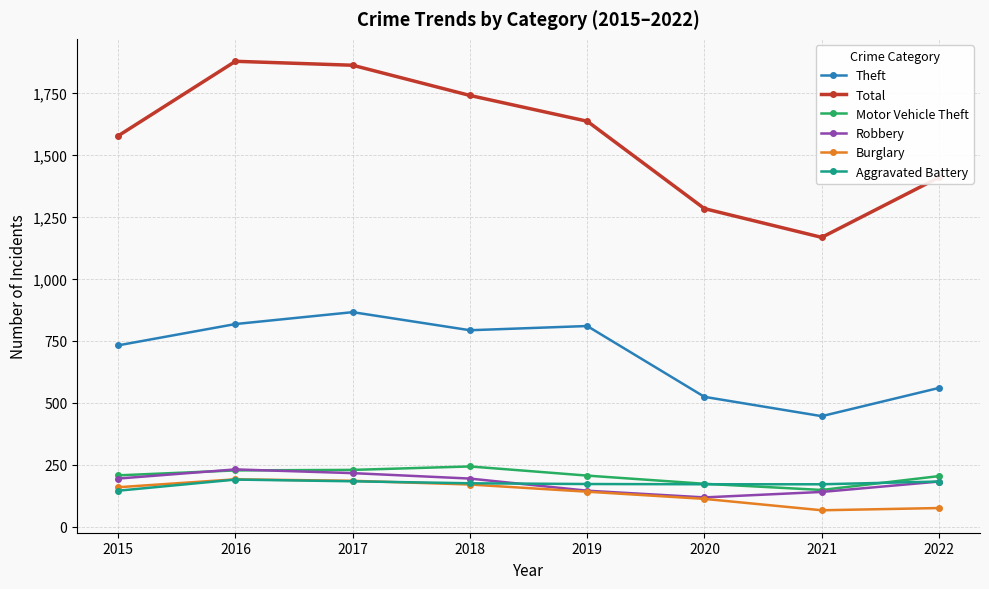

What are all the series names shown in the legend?

Theft, Total, Motor Vehicle Theft, Robbery, Burglary, Aggravated Battery